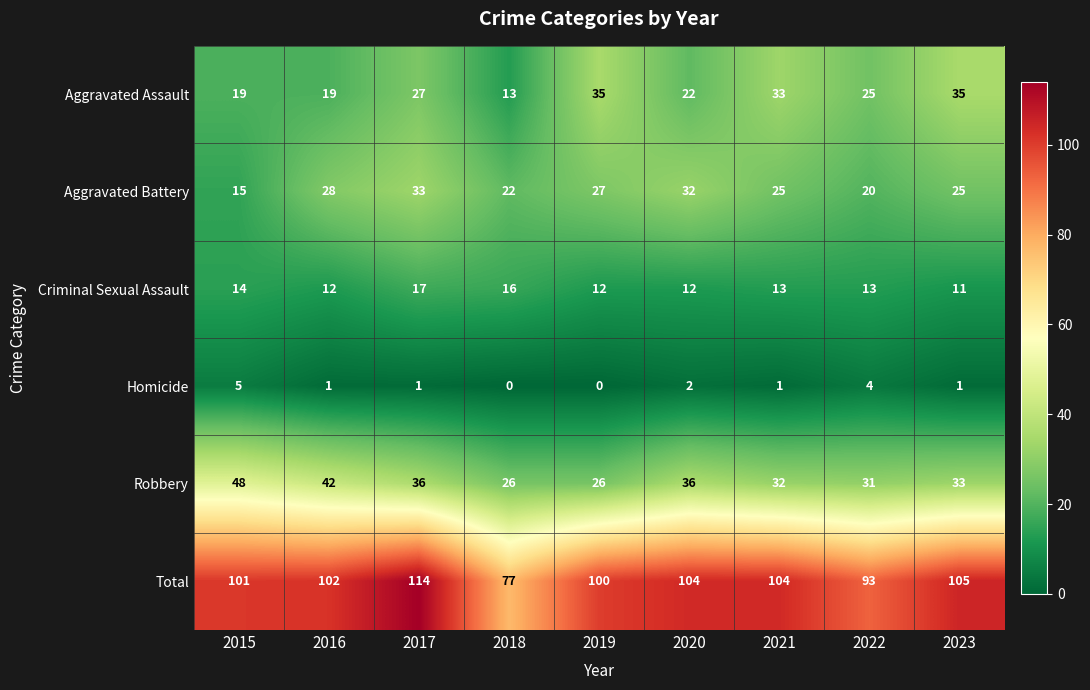

What value does the Aggravated Battery series have at 2022, to the nearest 10?

20